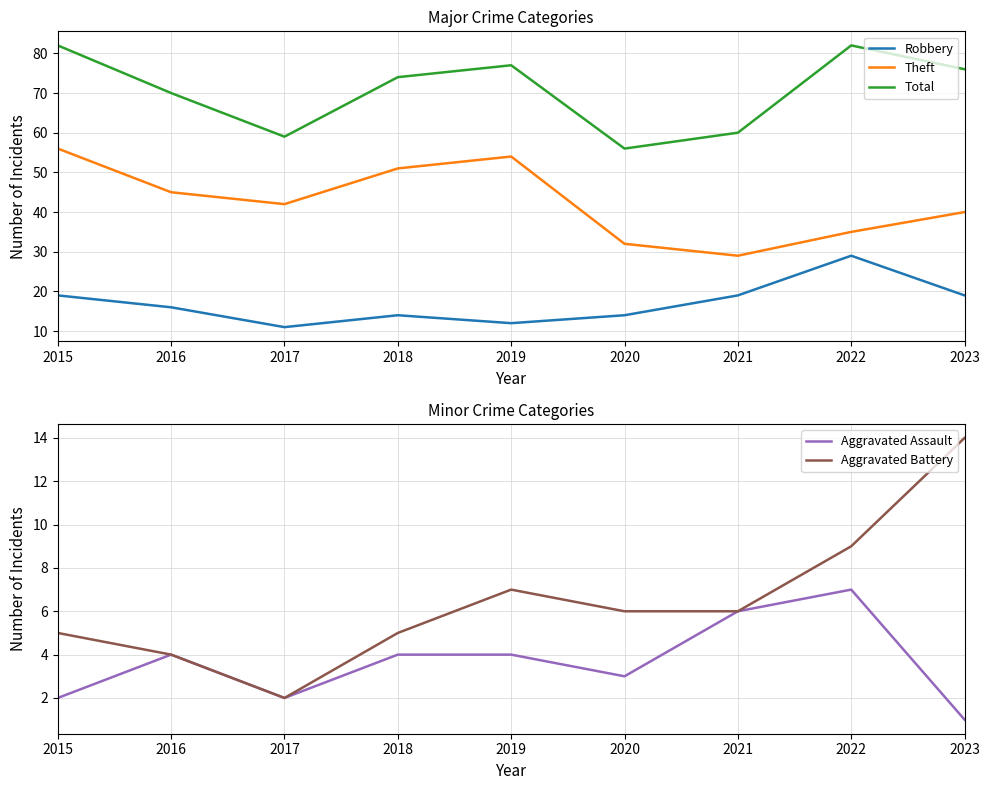

Rank the series at 2021 from lowest to highest value.

Aggravated Assault, Aggravated Battery, Robbery, Theft, Total